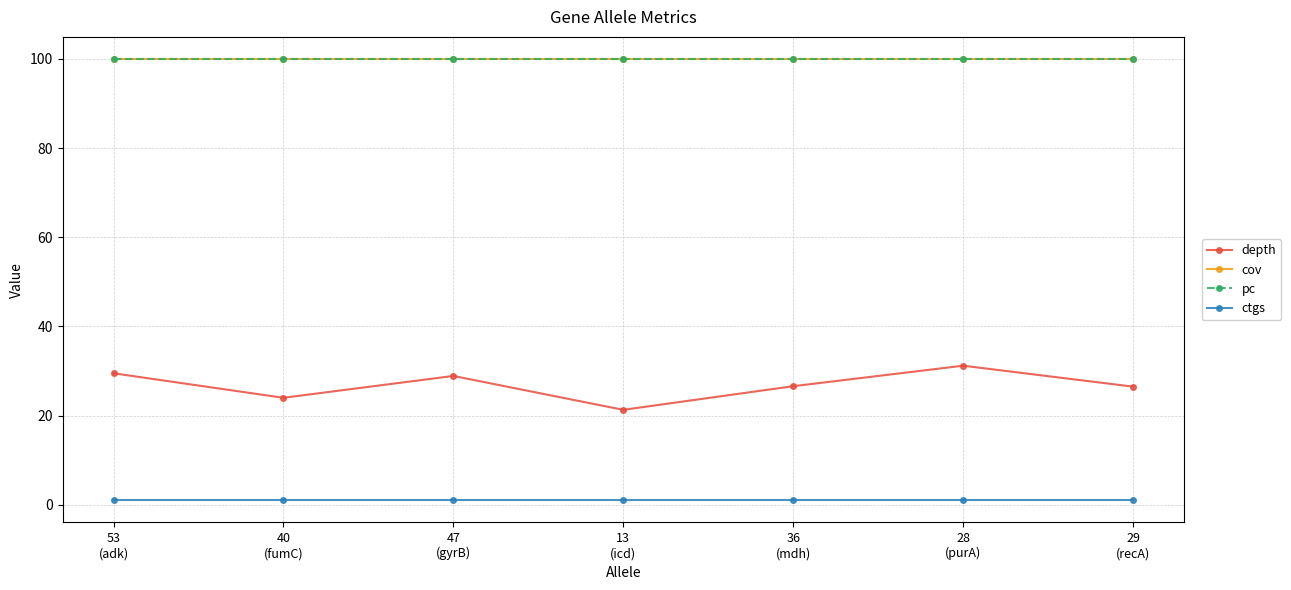

Is this an area chart (filled region under the line)?

No